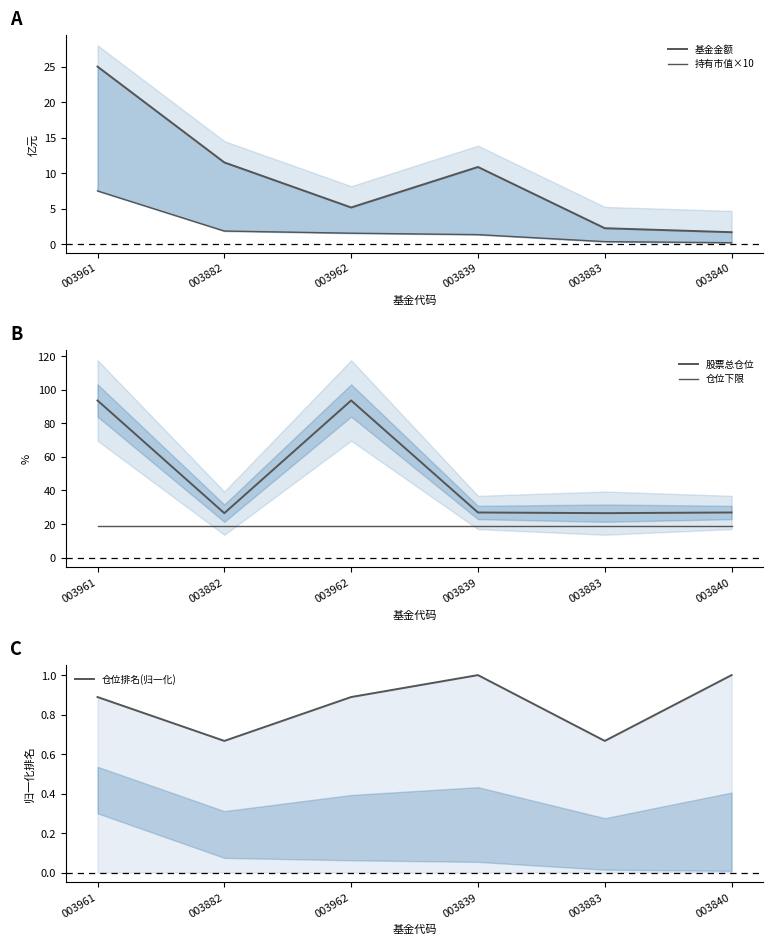

What is the difference between the second highest and second lowest values in the 持有市值×10 series?

1.5